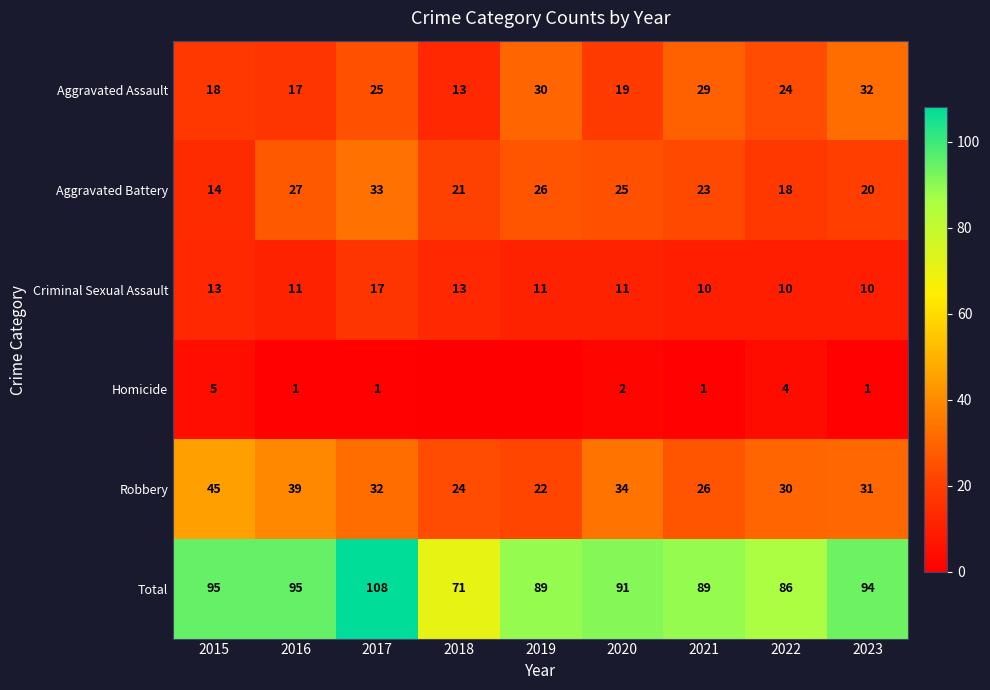

What is the difference between the maximum and minimum values in the Aggravated Assault series?

19